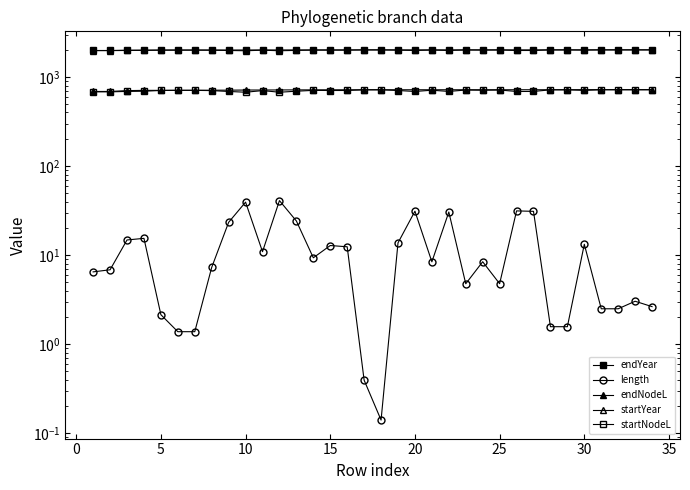

Which series has the widest spread of values?

startYear